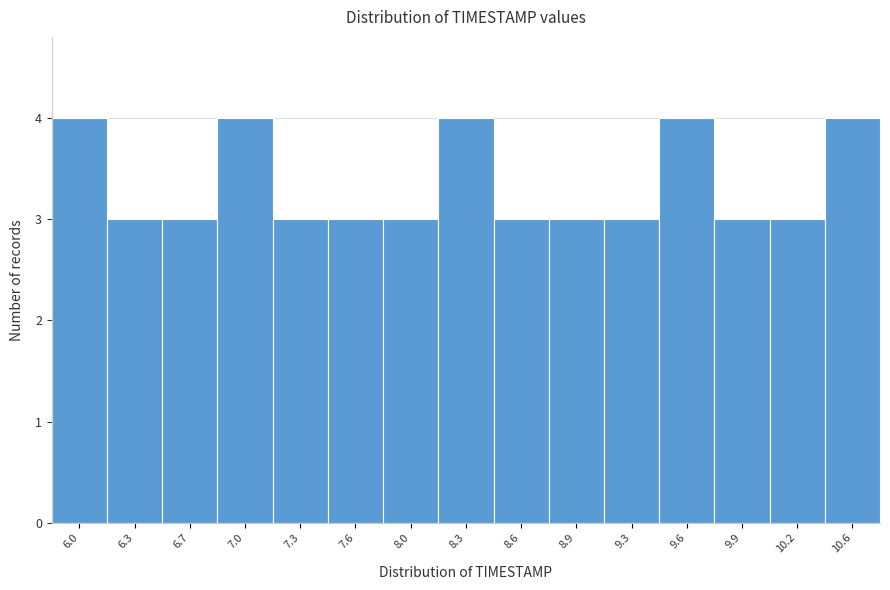

Reading right to left, what are all the values shown in this chart?

10.6=4	10.2=3	9.9=3	9.6=4	9.3=3	8.9=3	8.6=3	8.3=4	8.0=3	7.6=3	7.3=3	7.0=4	6.7=3	6.3=3	6.0=4